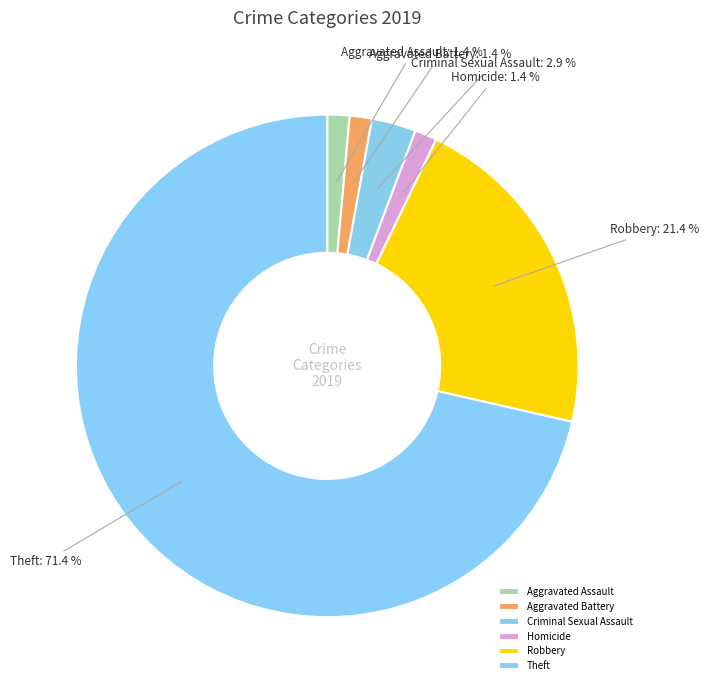

True or false: Aggravated Battery accounts for 13% of the total.

False